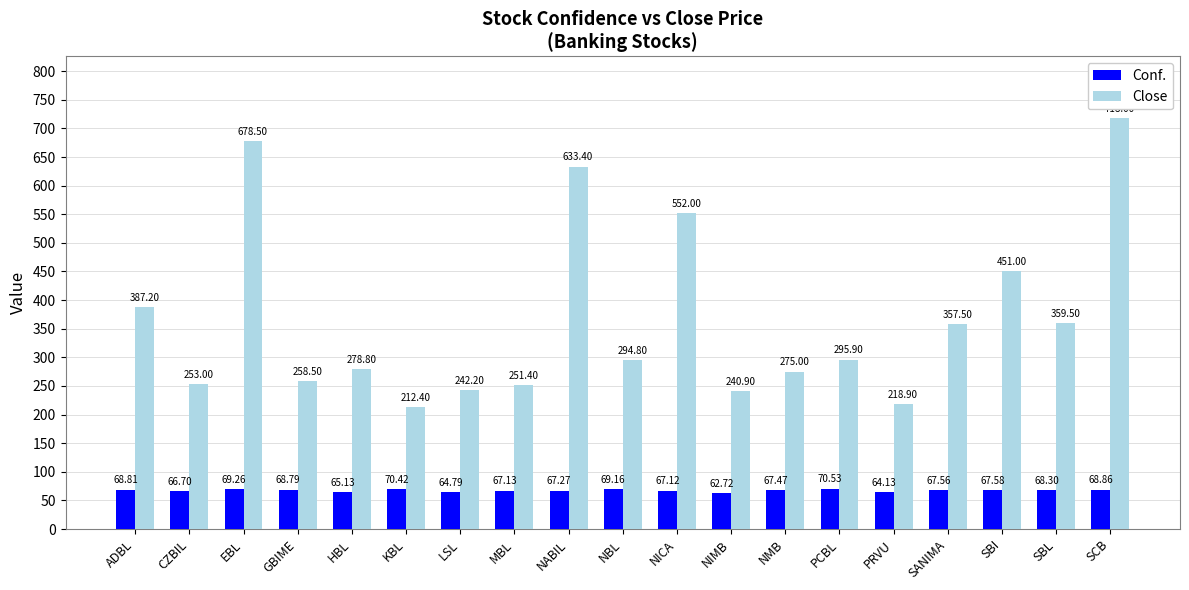

At which category is the sum across all series the highest?

SCB